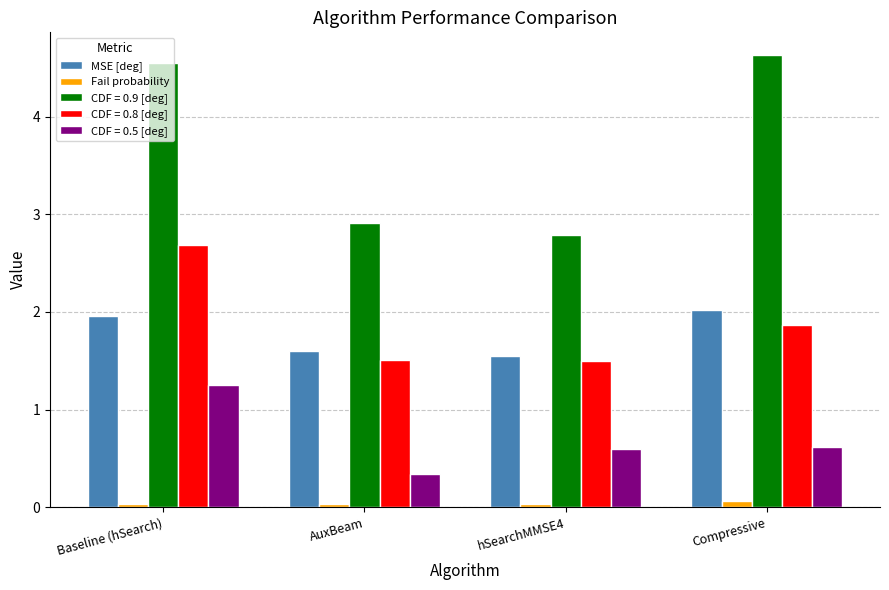

What value does the MSE [deg] series have at Baseline (hSearch)?

2.0